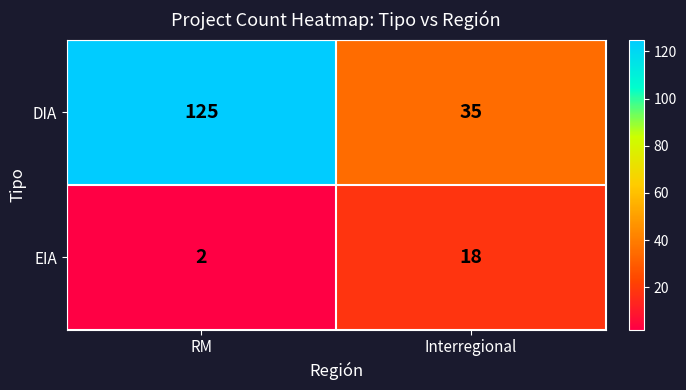

Rank the series at RM from highest to lowest value.

DIA, EIA